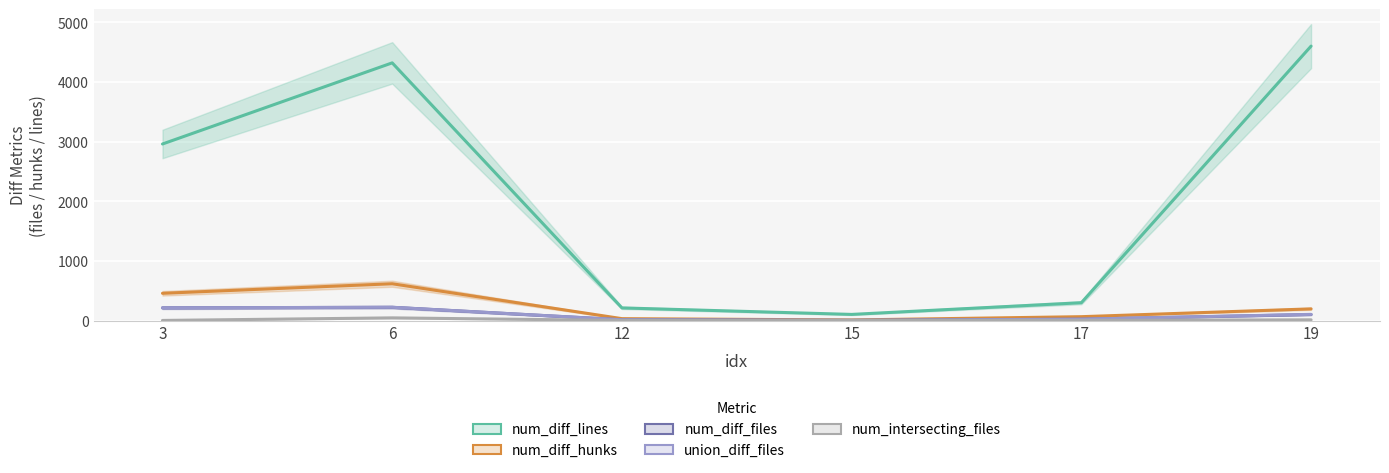

Which category has the highest value in the num_intersecting_files series?

6